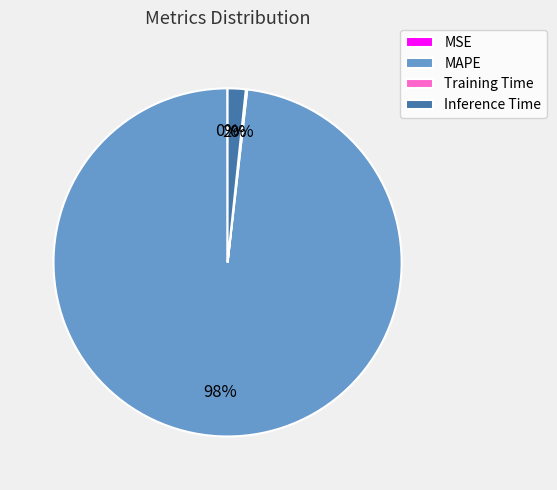

What percentage is the Inference Time slice, to the nearest percent?

2%